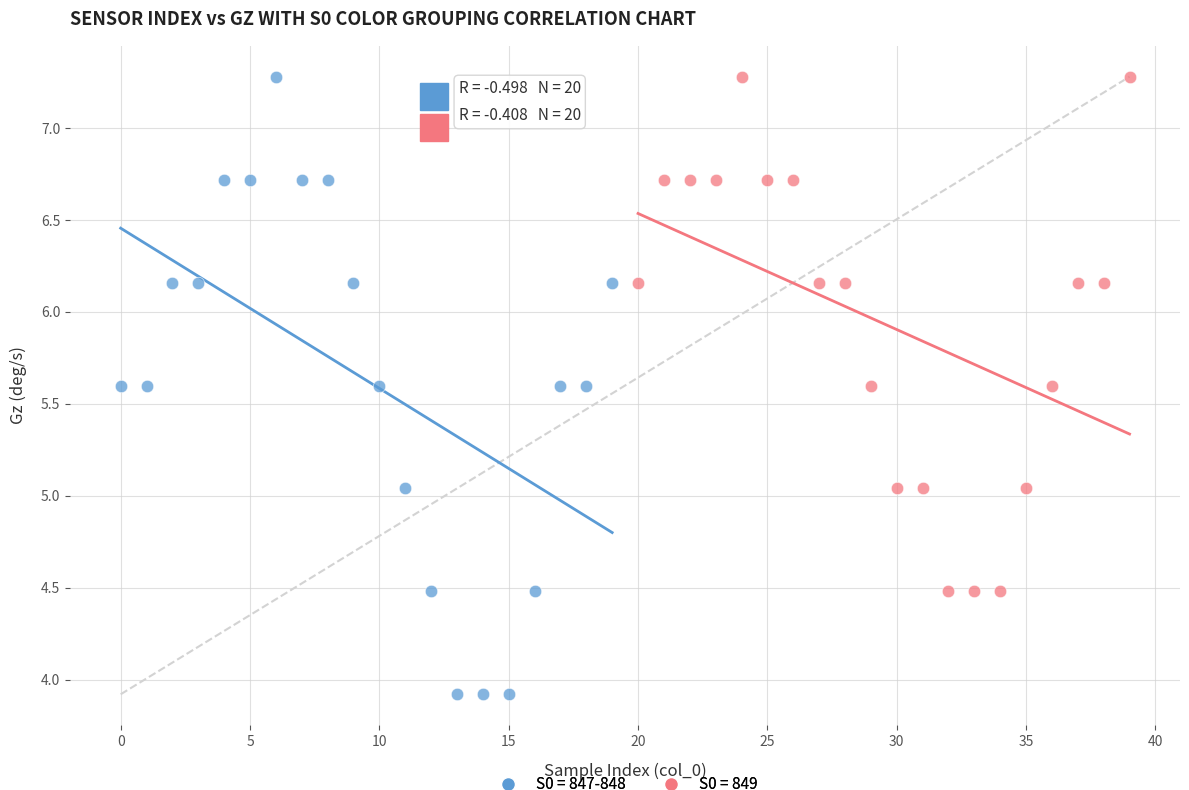

Which series has the largest Y range (max minus min)?

S0 = 847-848